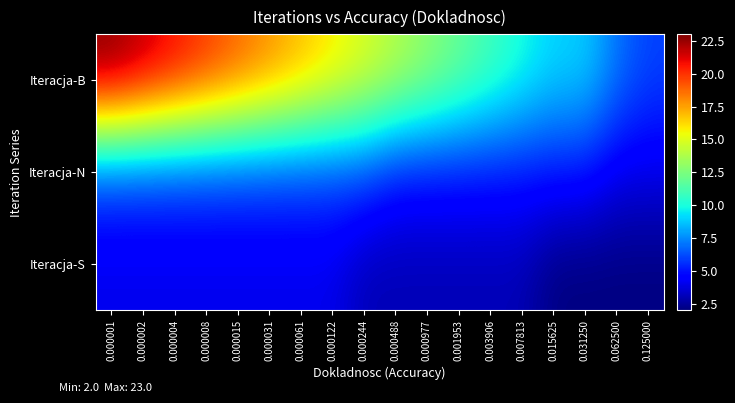

At how many categories does at least one series exceed 13?

10